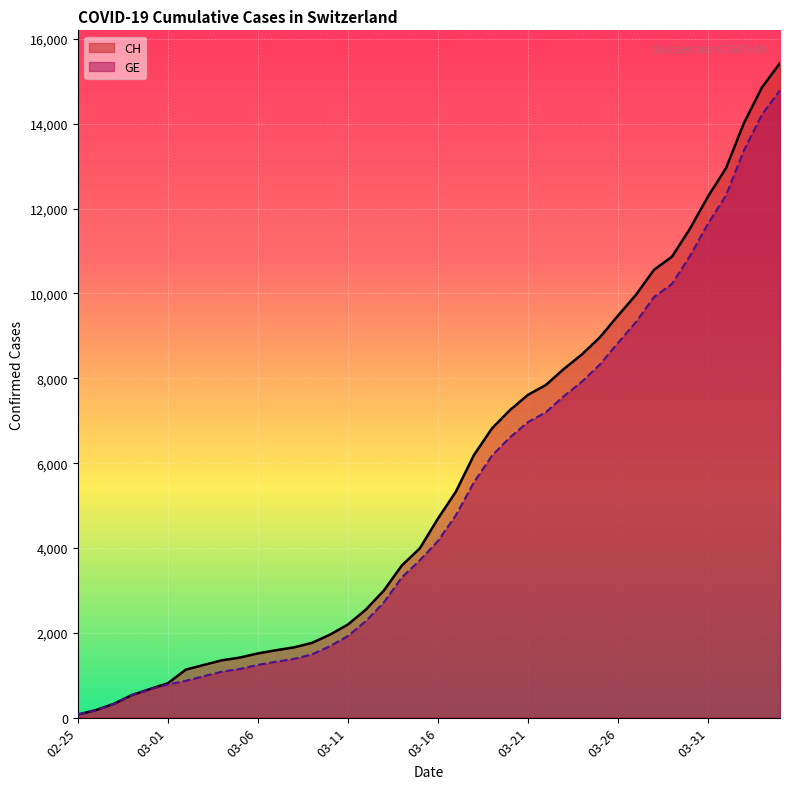

Is it true that GE equals 6968 at 03-21?

True